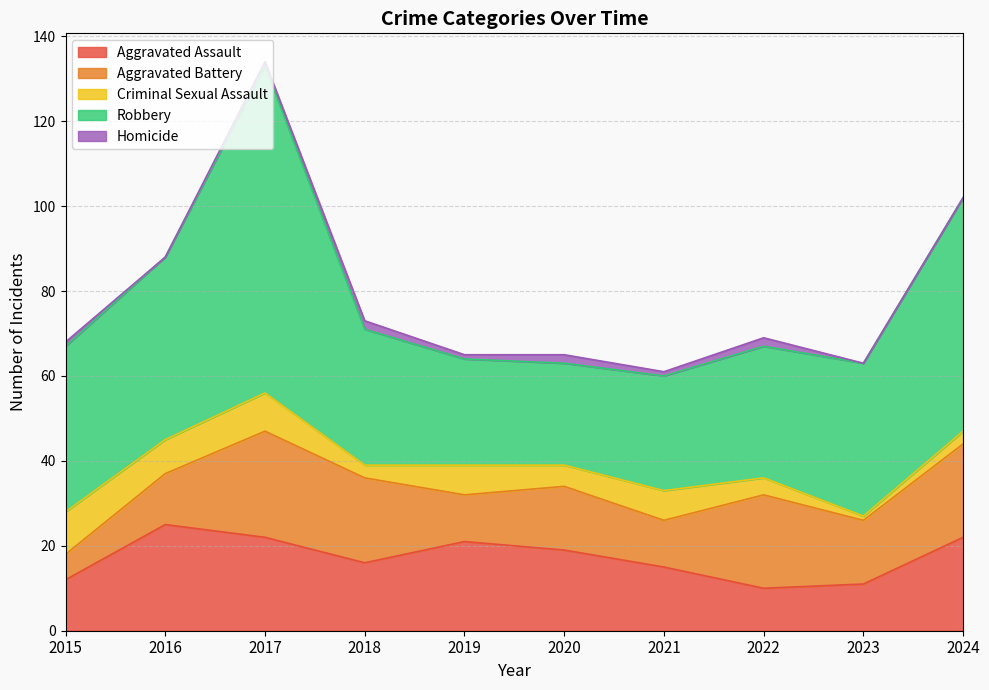

What is the sum of the Aggravated Battery values at 2015 and 2024?

28